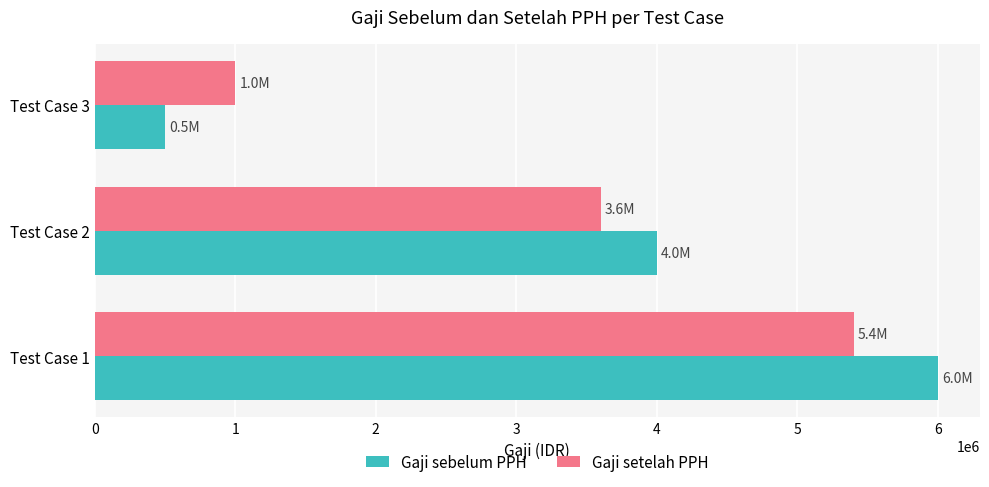

What is the total value across all series at Test Case 1?

11400000